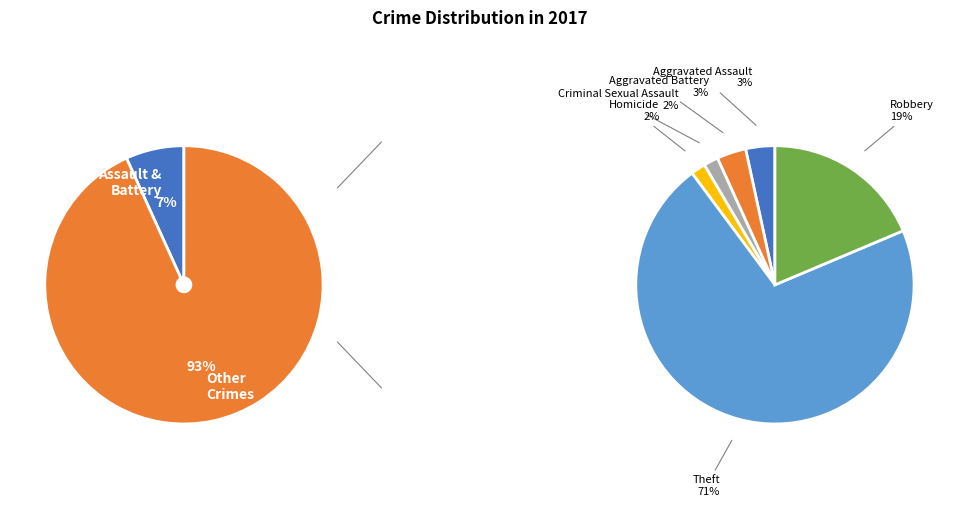

How many slices are in this pie chart?

6